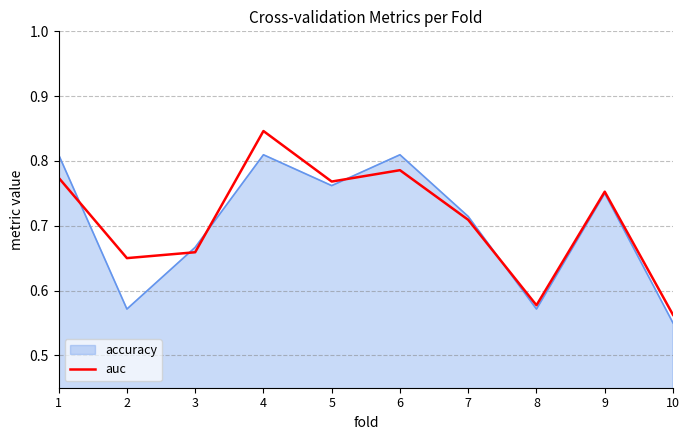

List the series in order of their peak value, highest first.

auc, accuracy